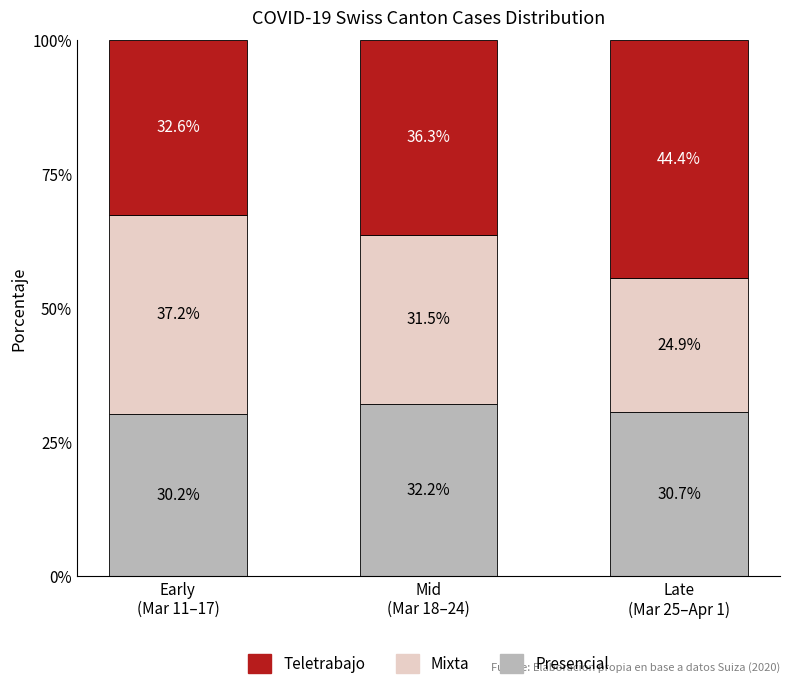

What is the highest value of the Presencial series?

32.2